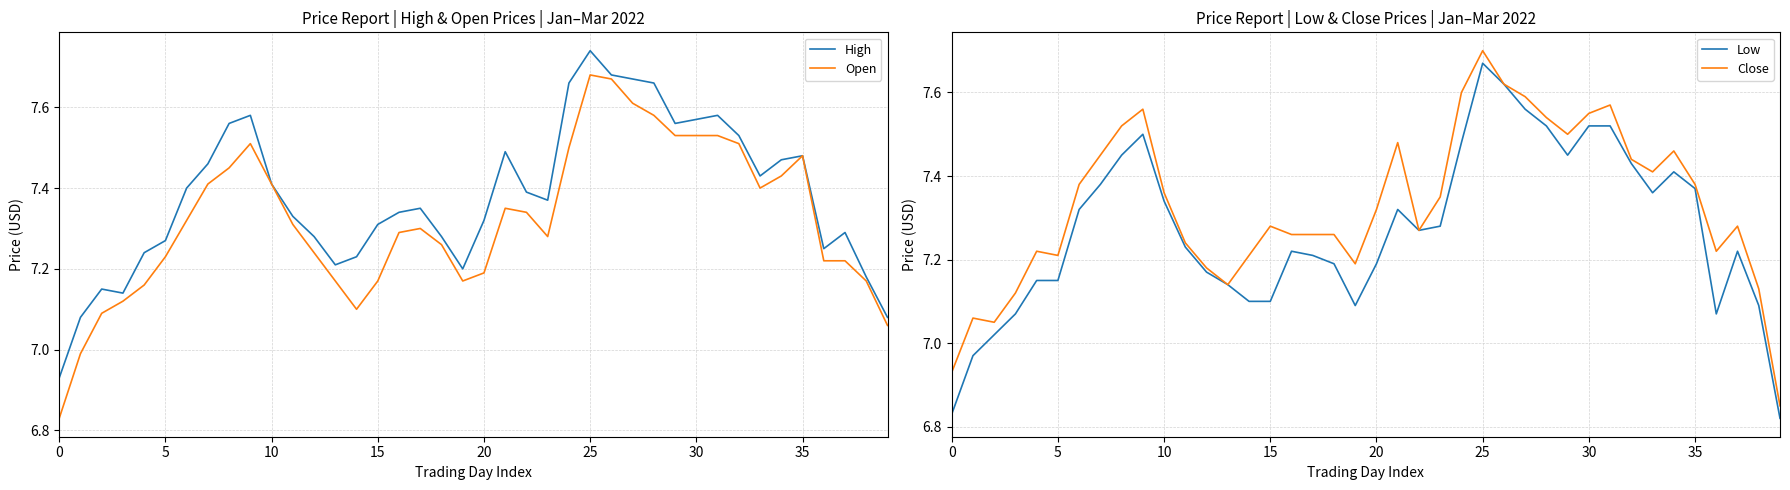

What is the label of the 30th point from the left?

29